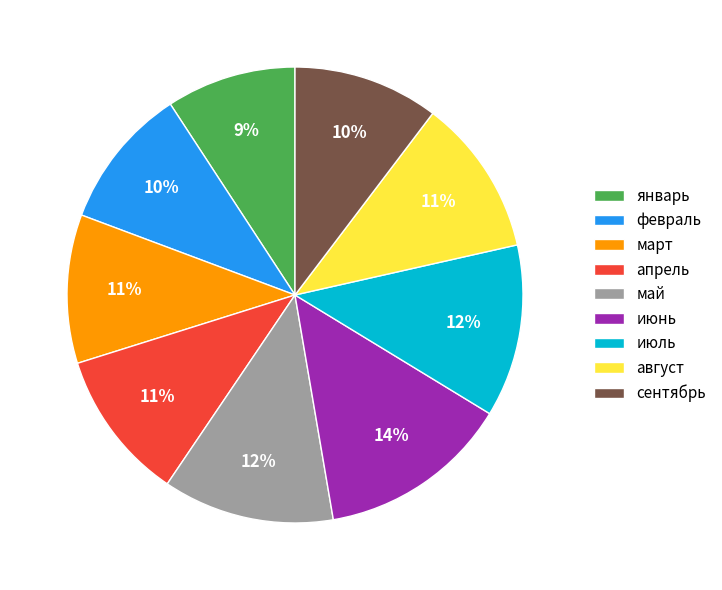

Is the sum of апрель and февраль greater than half?

No